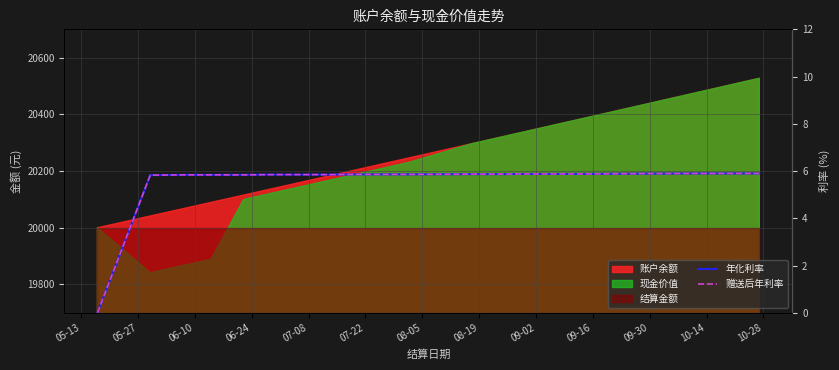

Is it true that 赠送后年利率 equals 5.8 at 06-24?

True